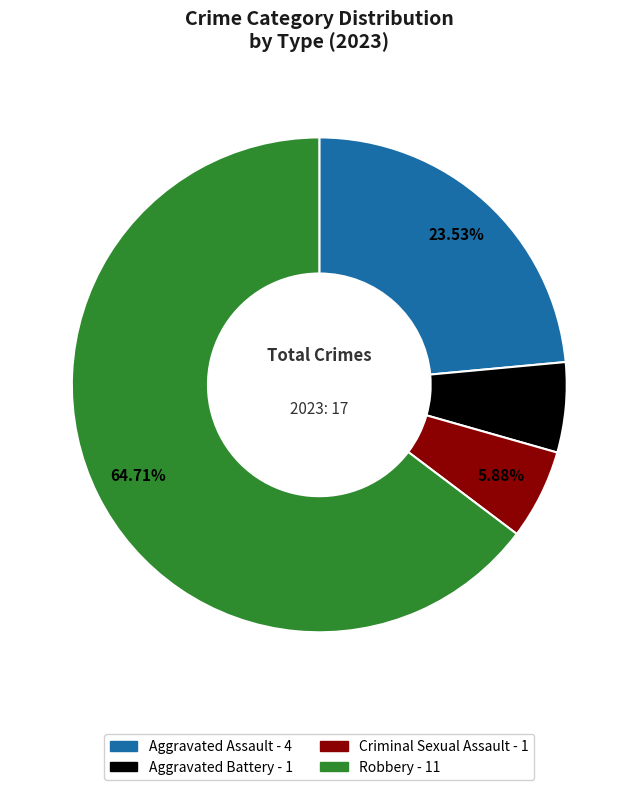

To the nearest percent, what is the average slice percentage?

25%